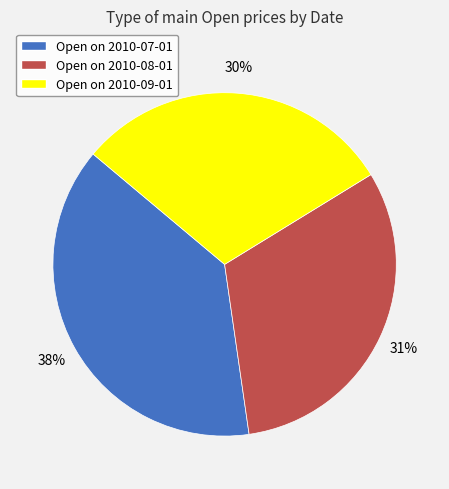

Do Open on 2010-09-01 and Open on 2010-07-01 together represent more than half of the pie?

Yes